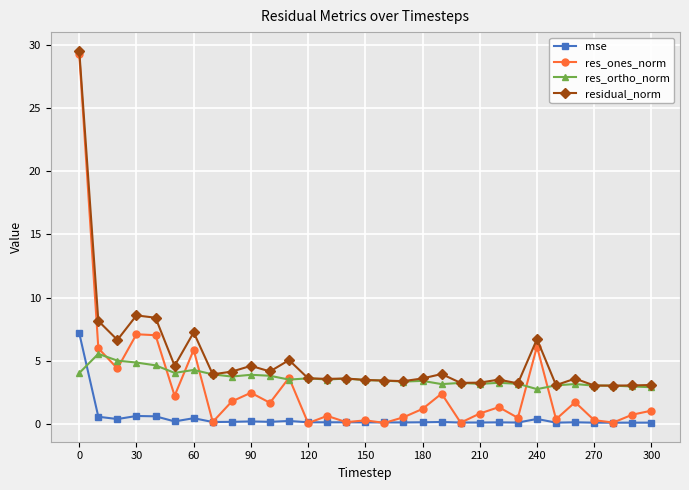

True or false: residual_norm and mse cross at least once.

False